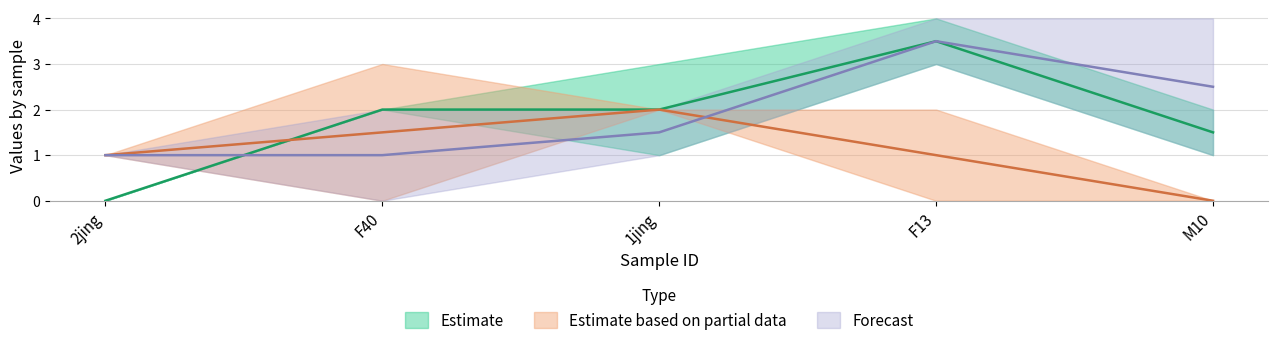

Is it true that CI01097002_4589_4799.A equals 3 at 2jing?

False